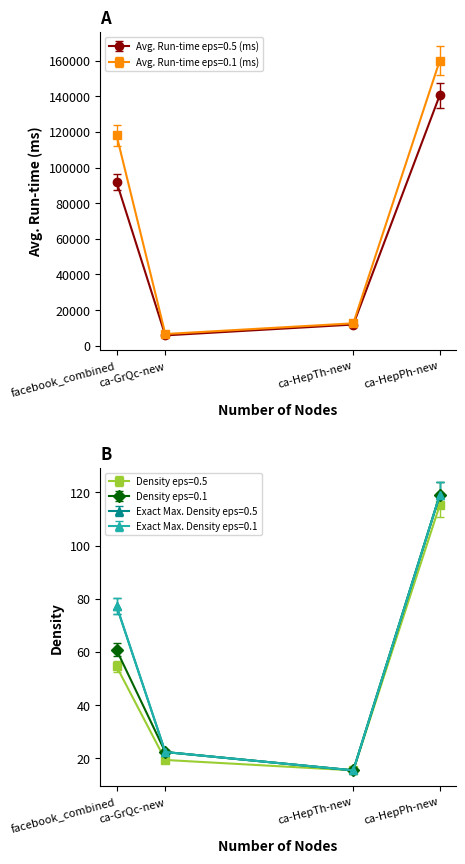

True or false: Density eps=0.1 has more than 0 interior local peaks.

False